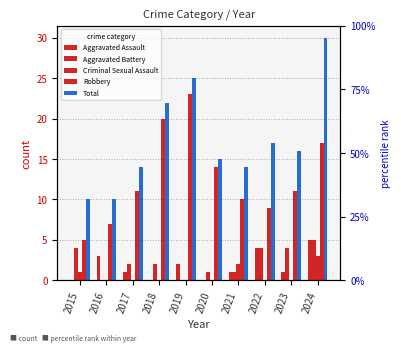

At which category is the sum across all series the highest?

2024